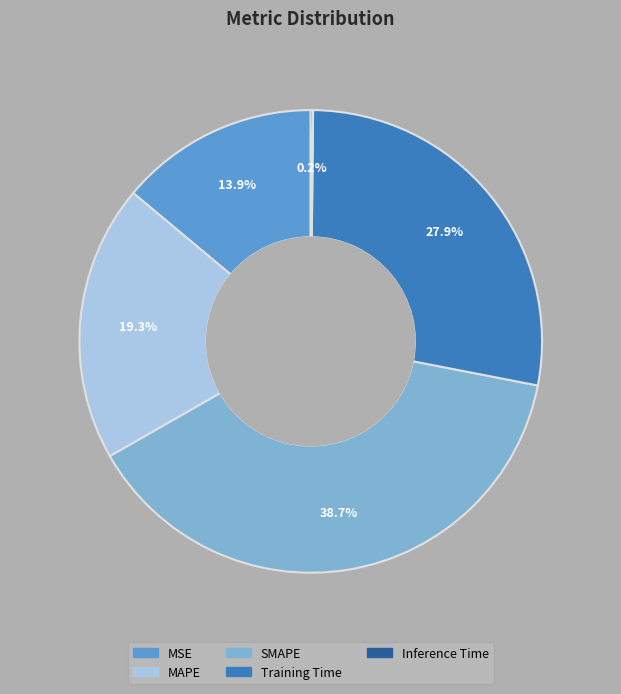

True or false: Training Time accounts for 28% of the total.

True